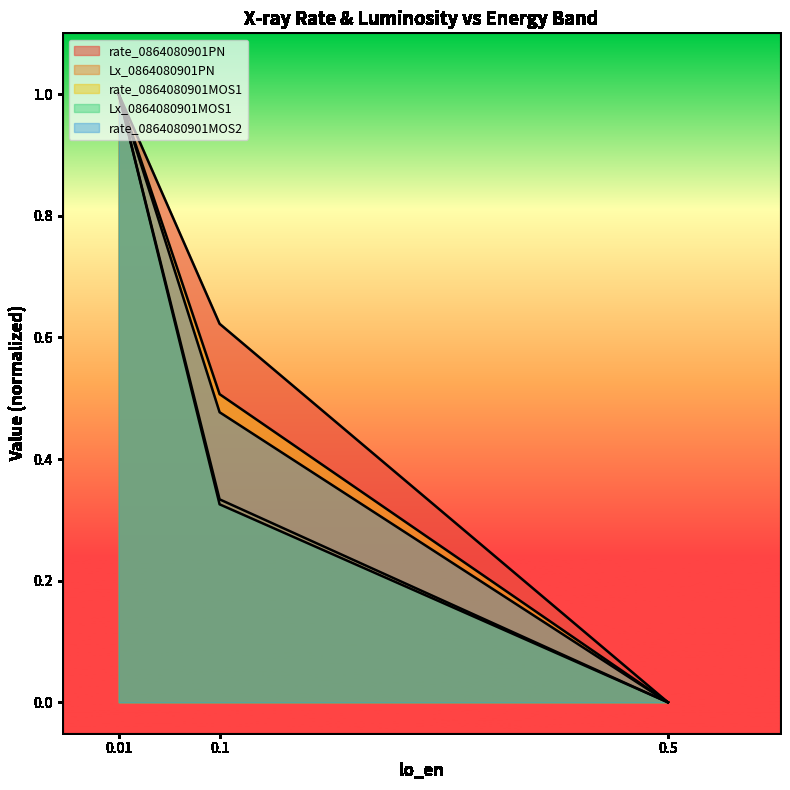

How many values in the rate_0864080901MOS1 series exceed 0?

2